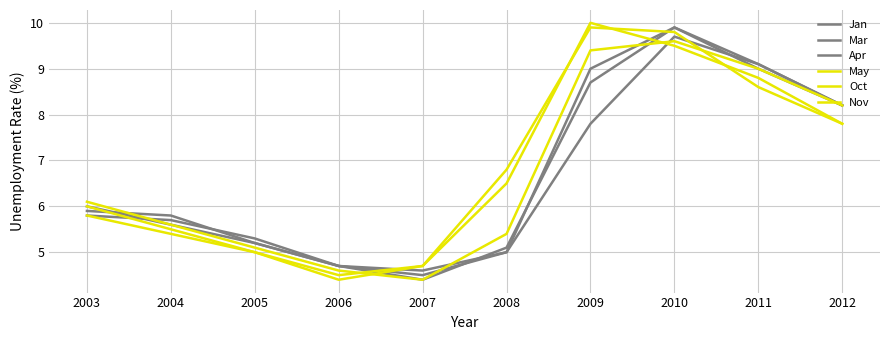

What is the value of the Oct point at the 7th from the left?

10.0